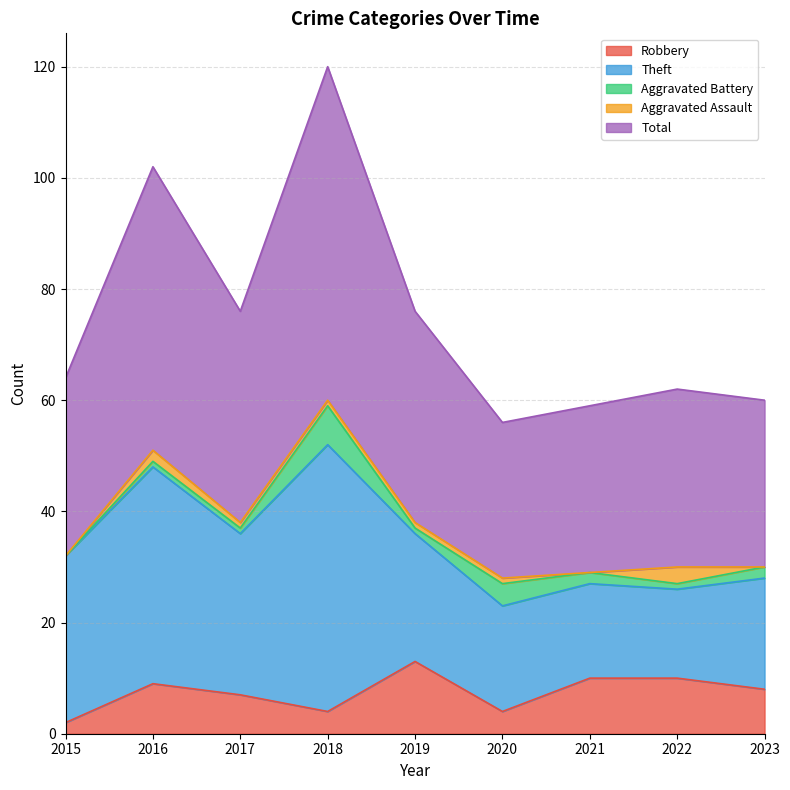

At which category is the sum across all series the highest?

2018